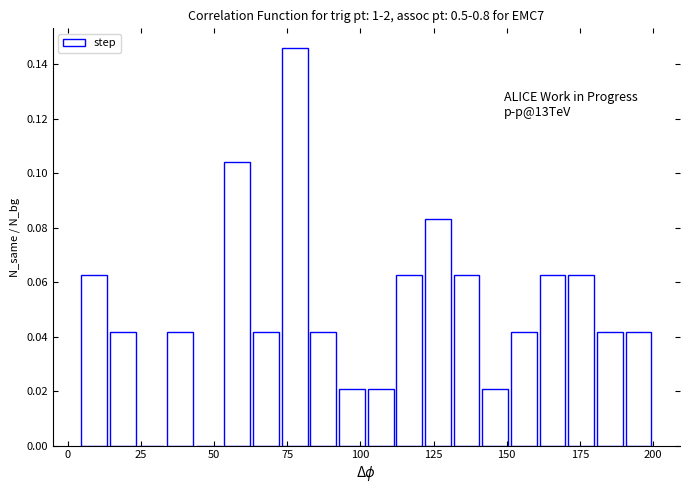

Around what value on the x-axis is the tallest bar? Give the approximate position of its centre, as read against the axis.

80